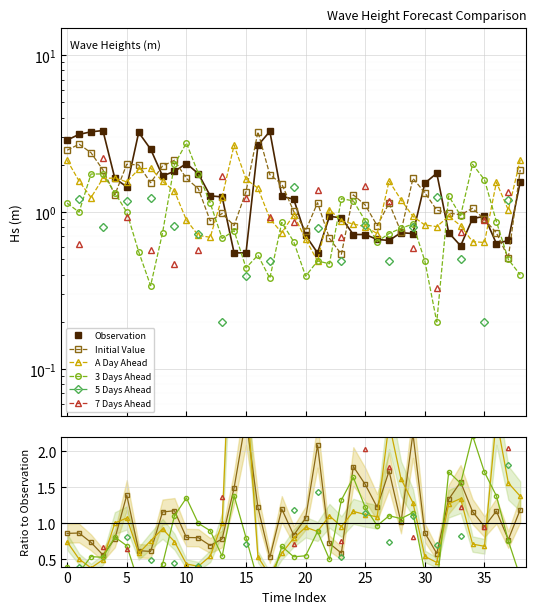

True or false: A Day Ahead and Observation intersect in this chart.

True